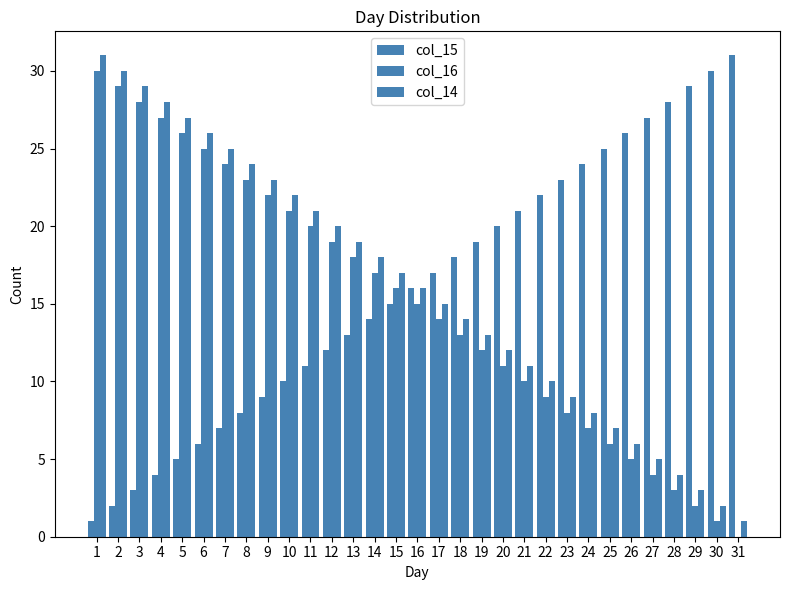

What is the value of the col_14 bar at the 25th from the left?

7